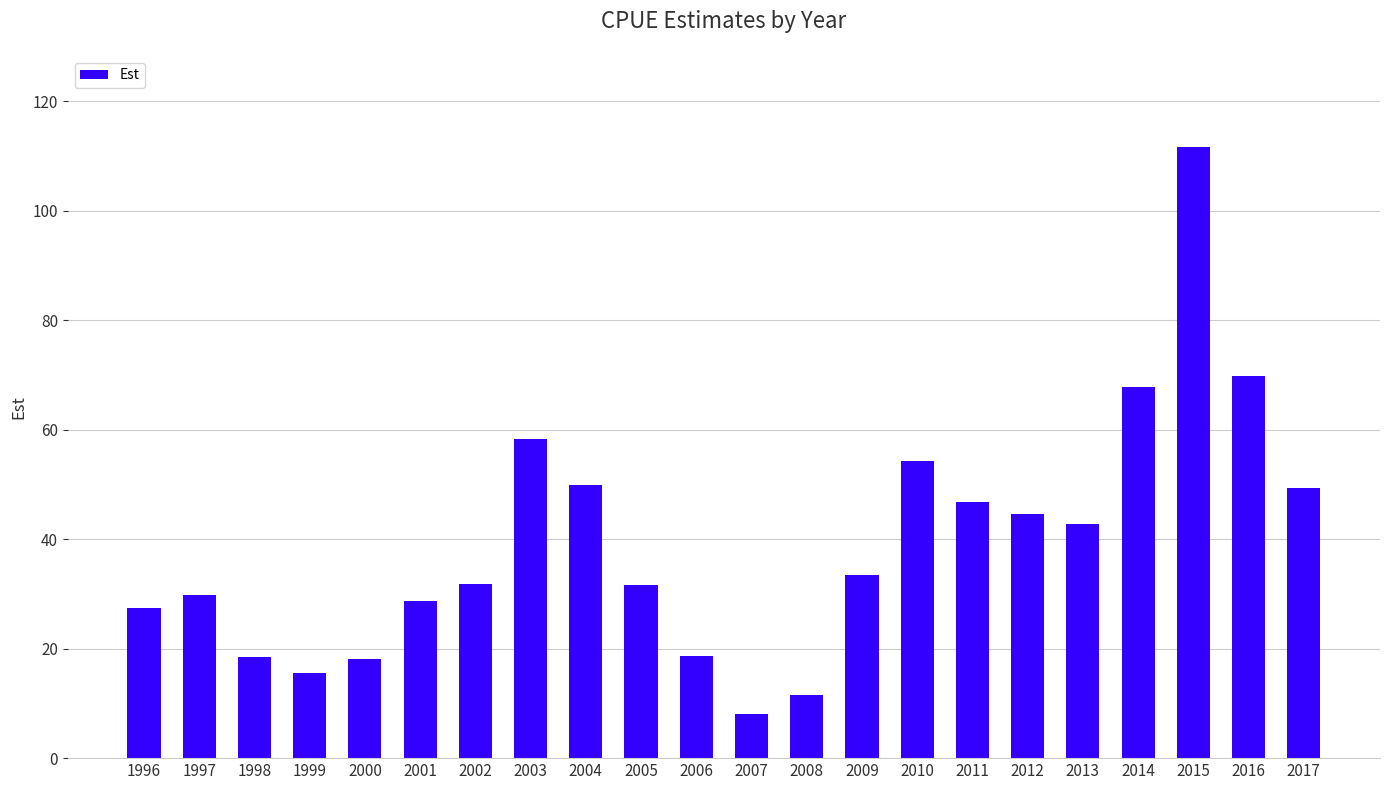

What is the approximate value at 2014?

67.8